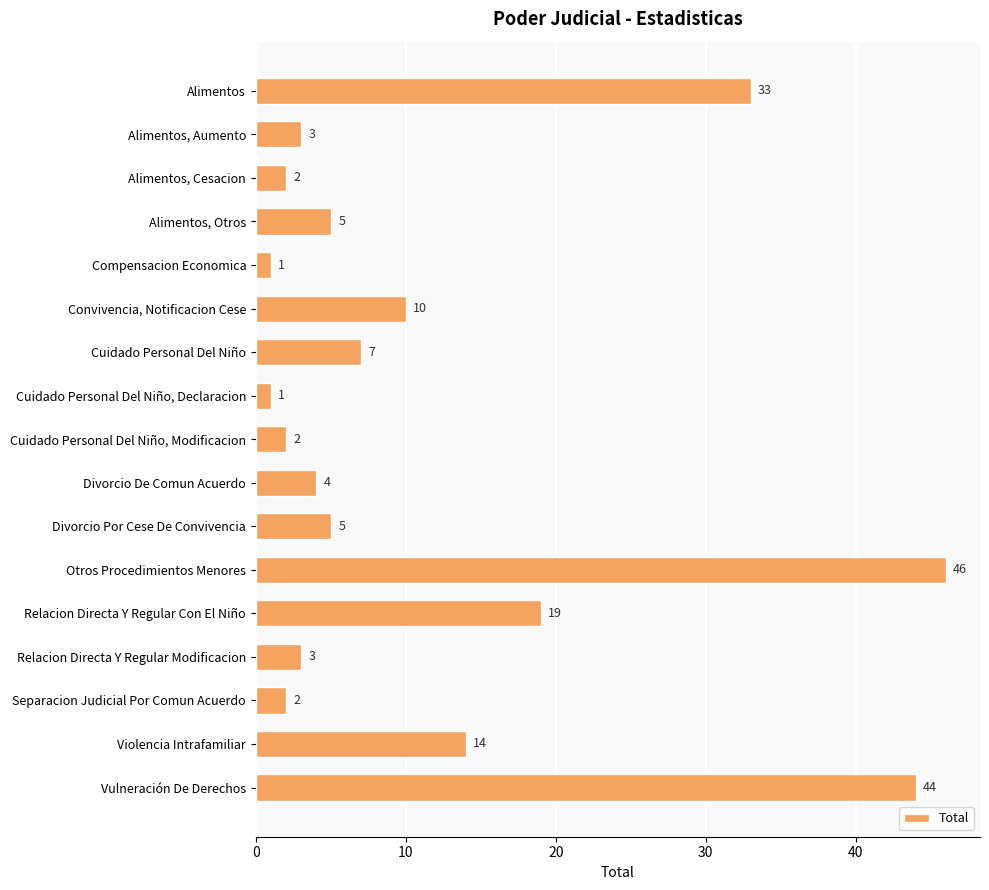

What is the label of the 5th bar from the top?

Compensacion Economica